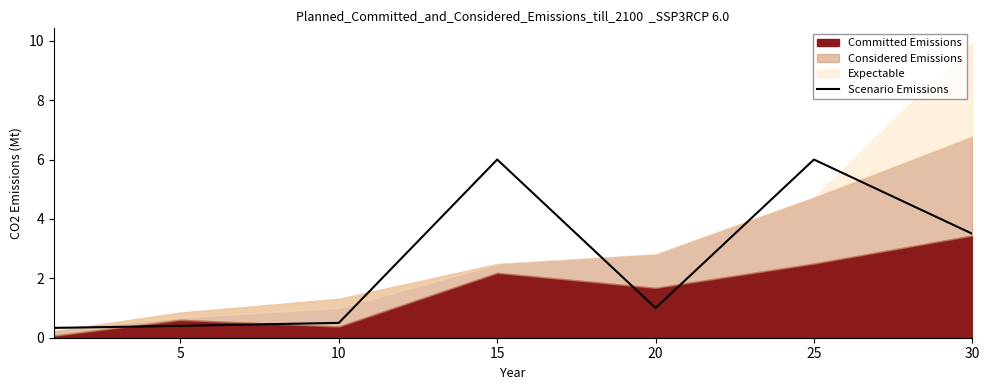

What is the sum of all values?

17.7